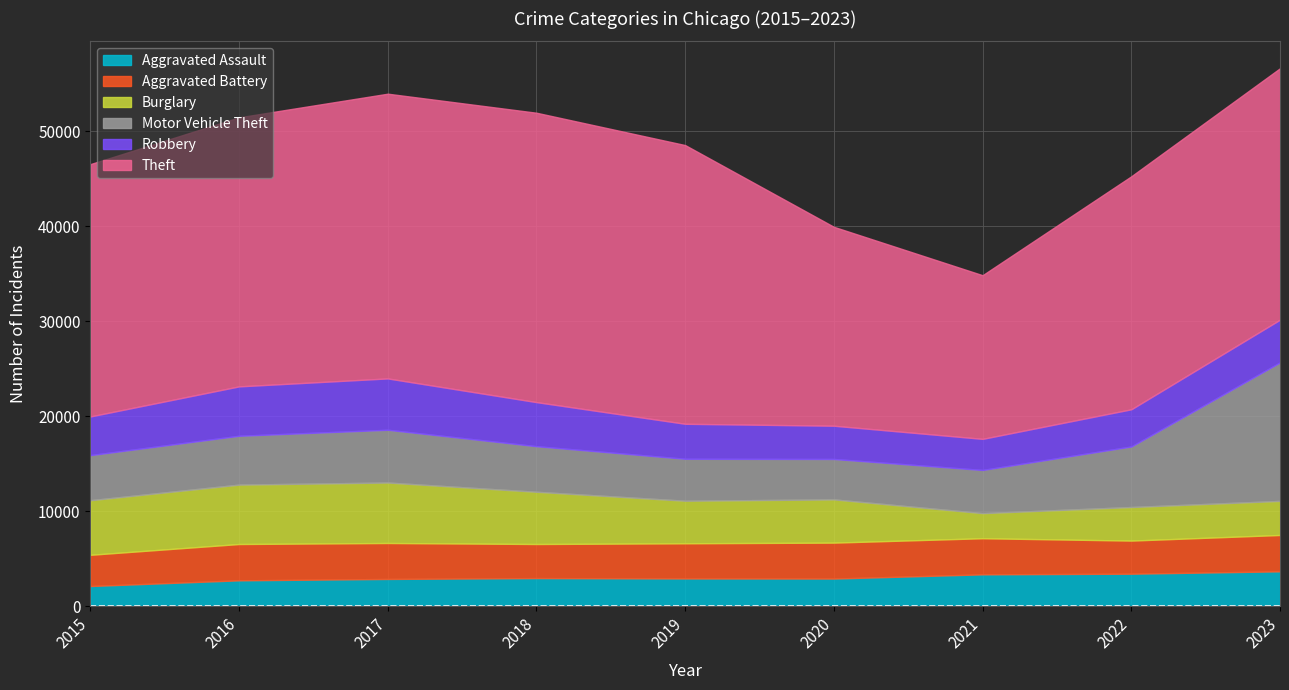

What is the spread (max minus min) of values at 2018?

27532